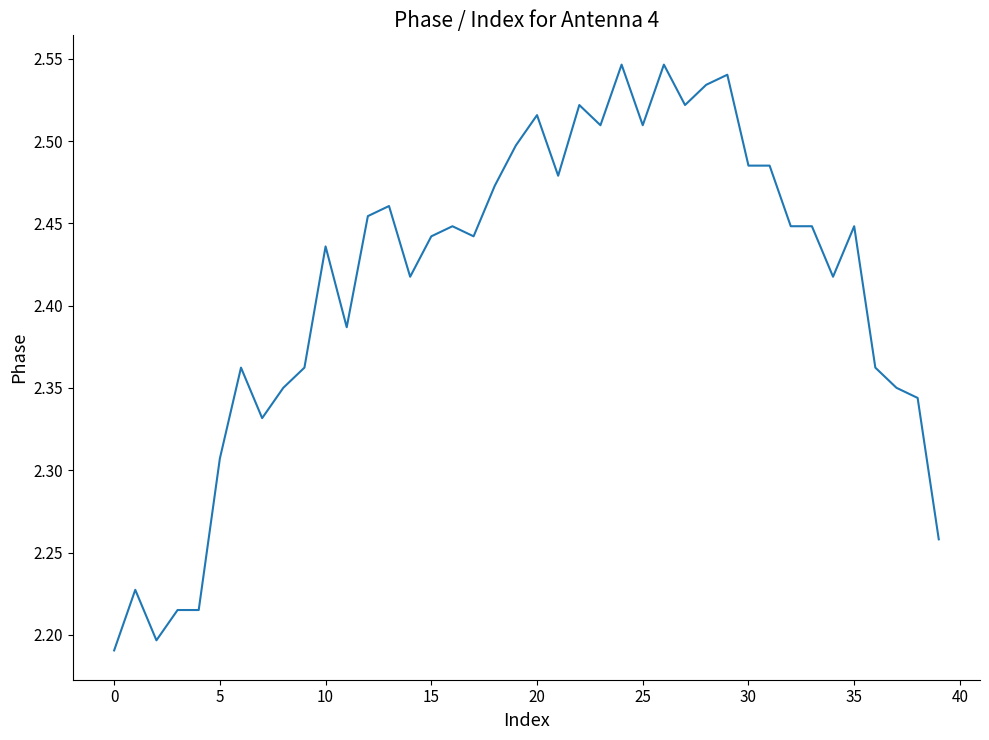

What is the difference between the maximum and minimum values?

0.4